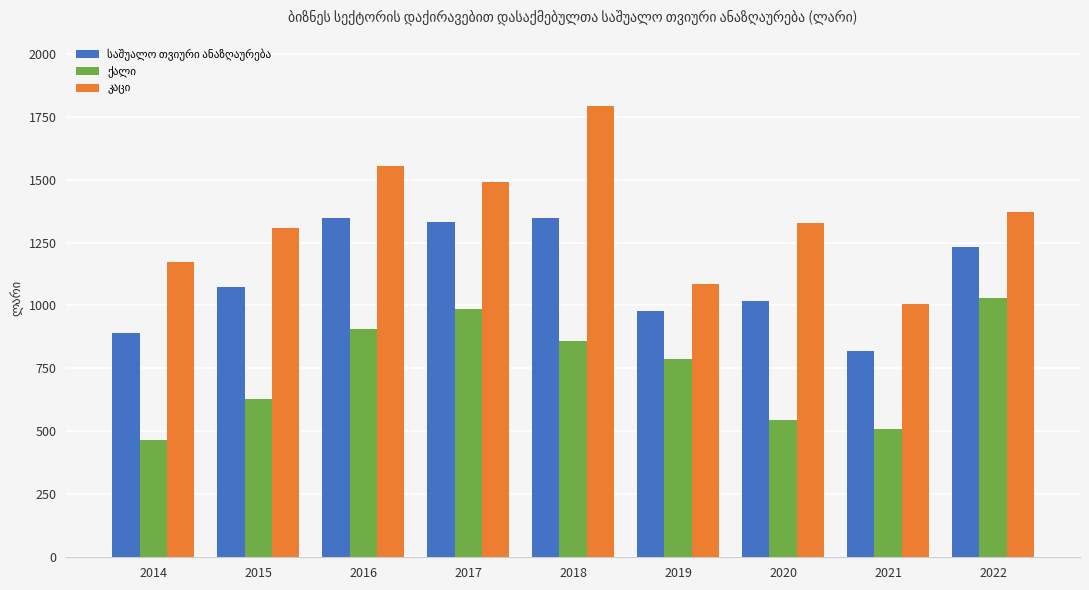

What is the greatest value displayed?

1791.6